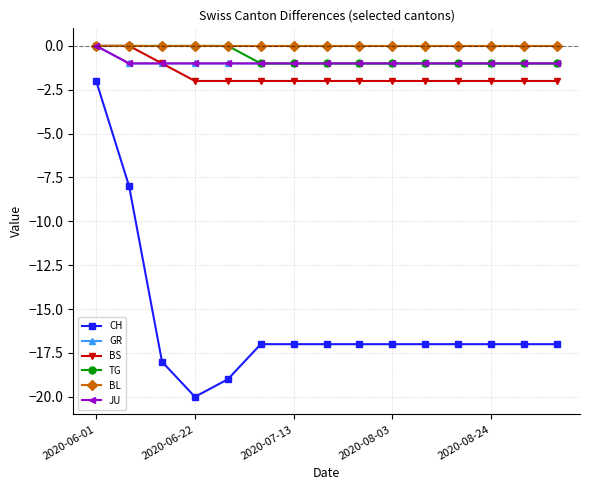

Is this an area chart (filled region under the line)?

No